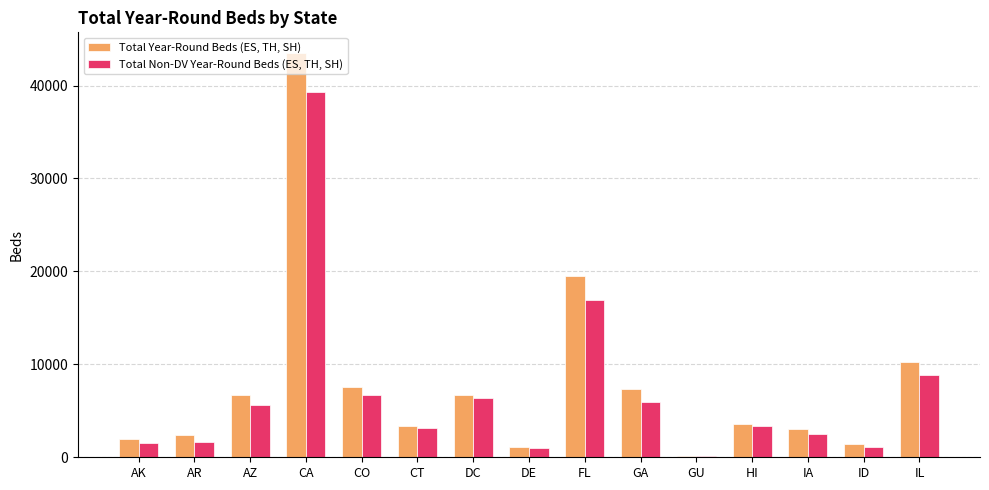

Is the value of Total Non-DV Year-Round Beds (ES, TH, SH) at AZ greater than the value of Total Year-Round Beds (ES, TH, SH) at FL?

No